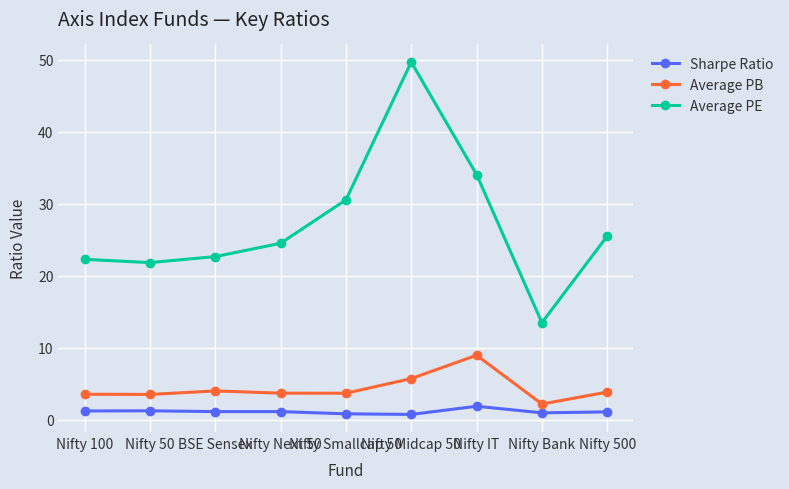

What is the value of the Average PE point at the 6th from the left?

49.7